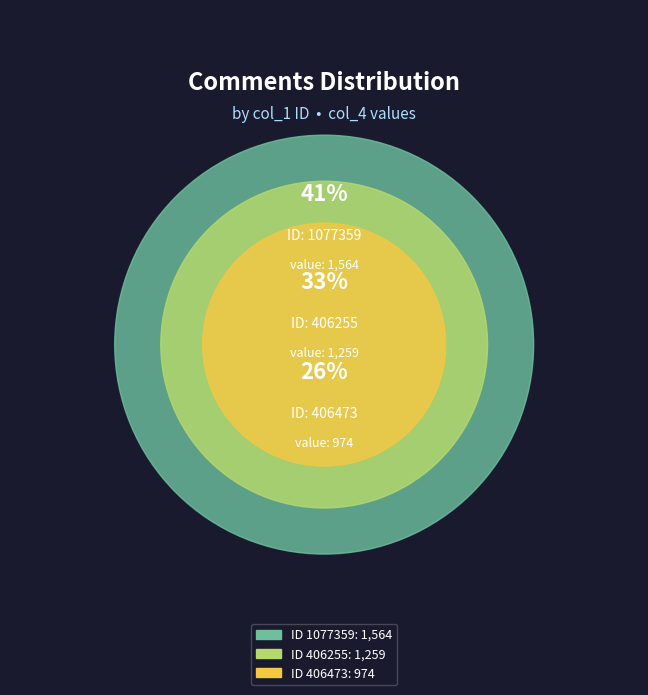

Is it true that 406473 is 26% of the pie?

True